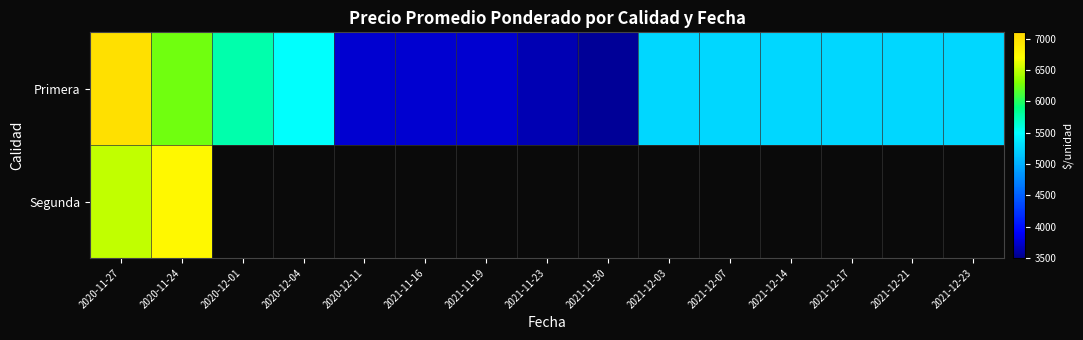

Which has a higher value, 2021-12-23 or 2021-12-17?

2021-12-23